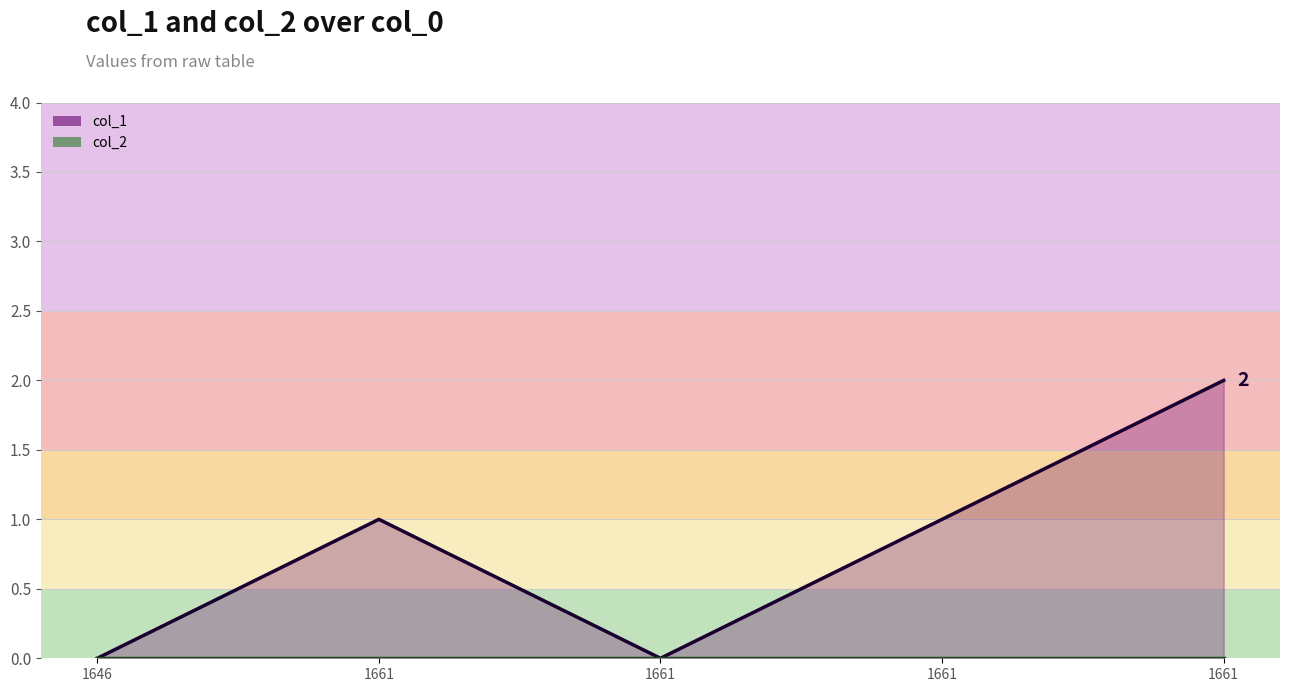

Reading left to right, what are all the values shown in this chart?

col_1: 1646=0	1661=1	1661=0	1661=1	1661=2
col_2: 1646=0	1661=0	1661=0	1661=0	1661=0